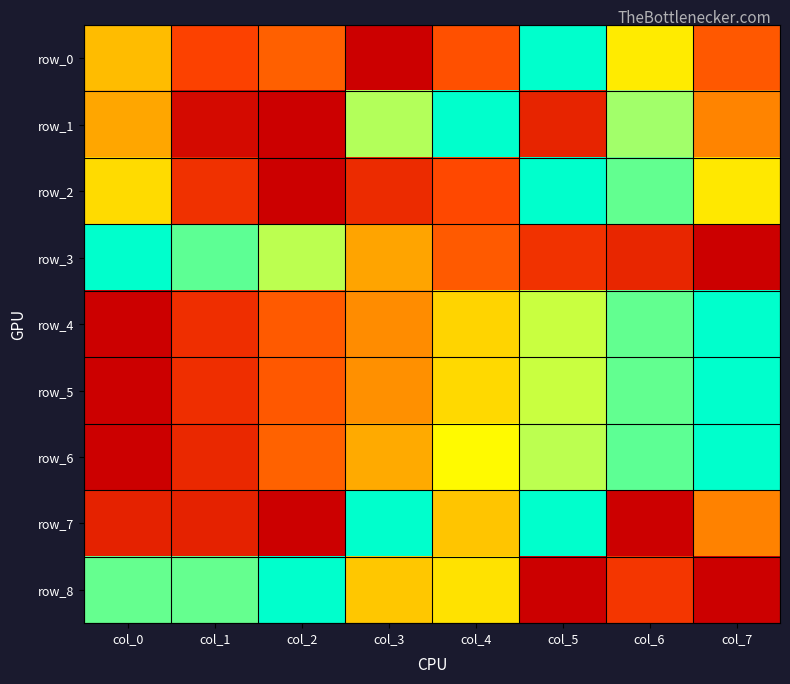

How many values in the row_3 series exceed 0?

7